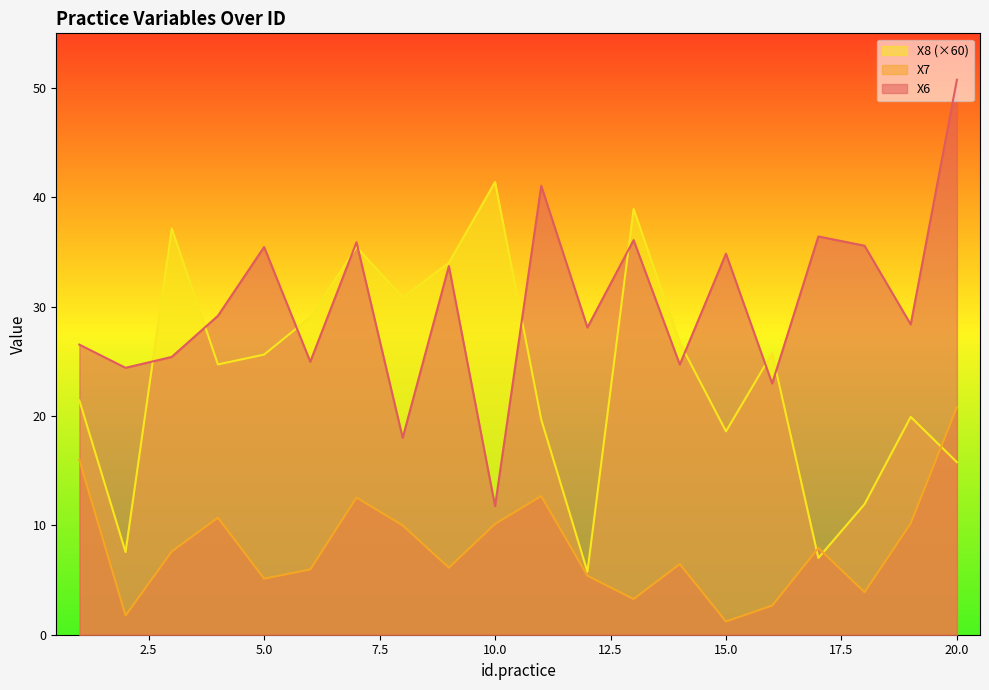

True or false: X6 and X7 intersect in this chart.

False